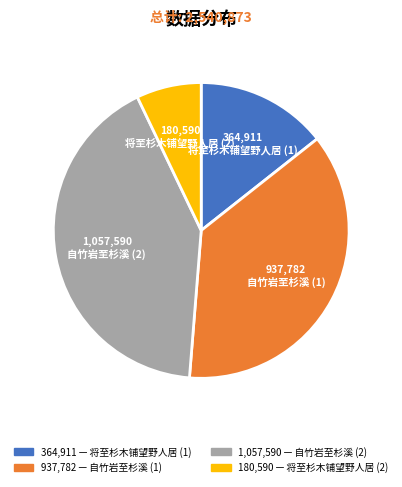

Does any single category account for the majority?

No